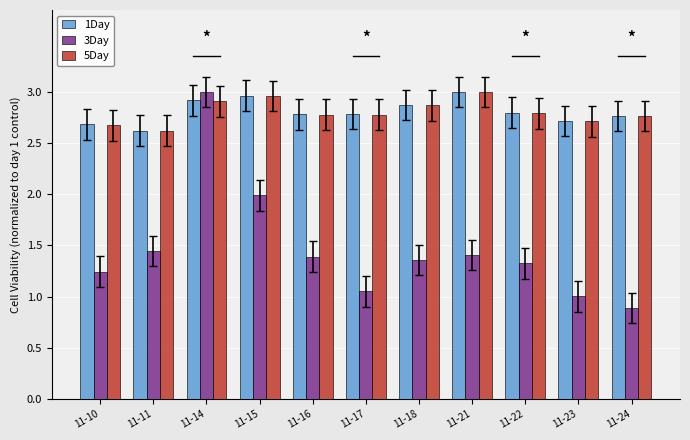

What is the difference between the 1Day values at 11-21 and 11-23?

0.3